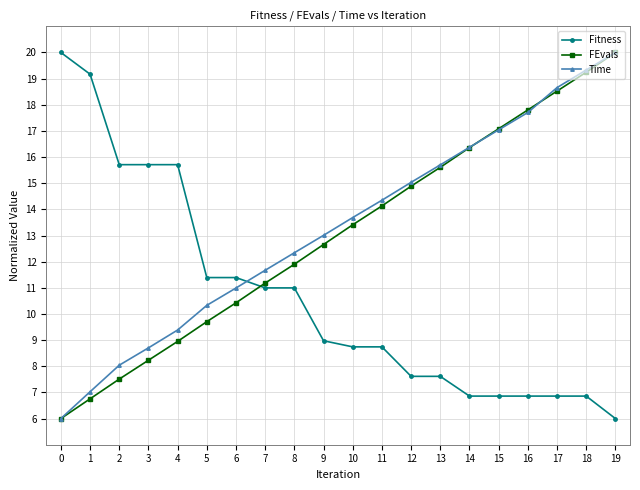

How many values in the Fitness series are below 8?

8